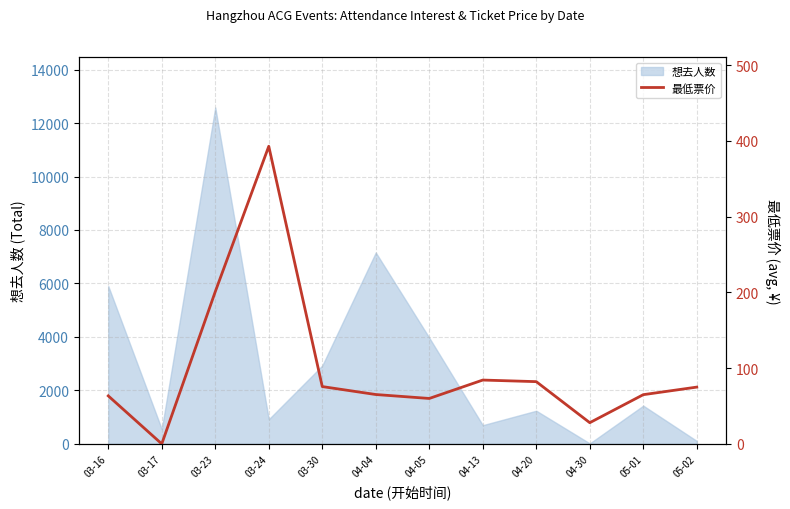

True or false: the data has more than 2 interior local peaks.

False